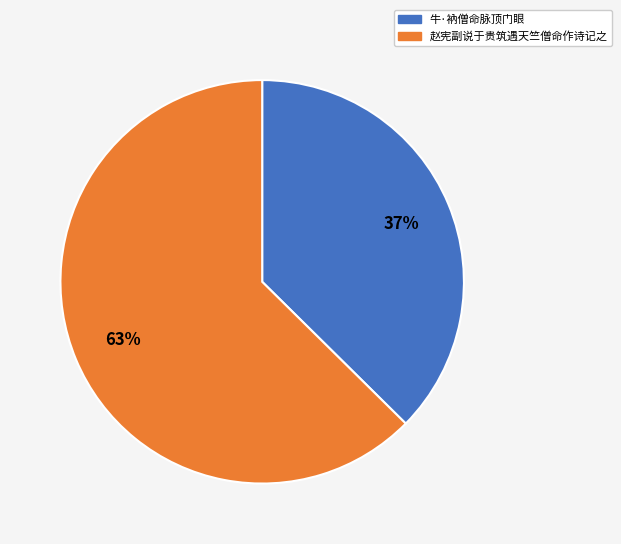

Is it true that 赵宪副说于贵筑遇天竺僧命作诗记之 is 63% of the pie?

True